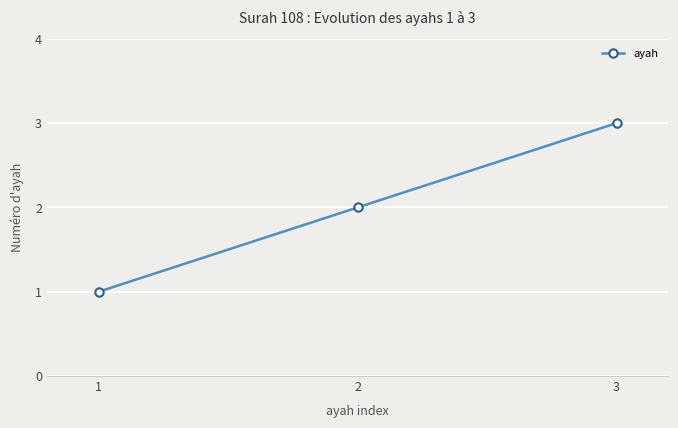

What is the maximum value shown in the chart?

3